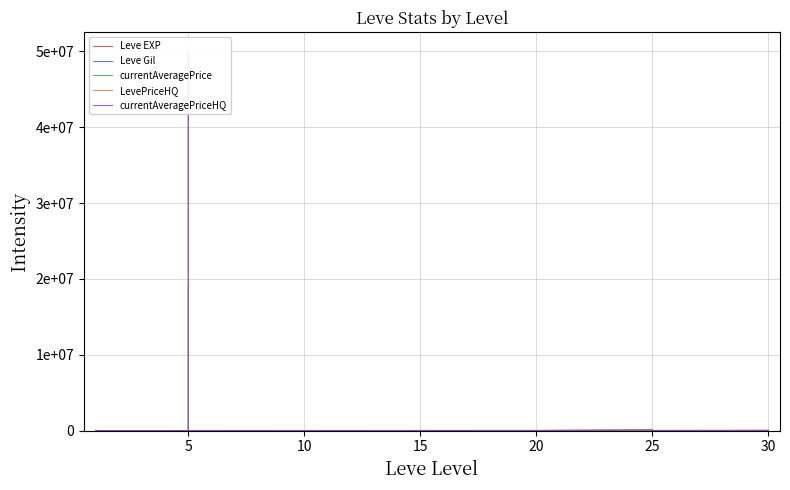

Reading left to right, transcribe all the data shown in this chart.

Leve EXP: 800.0	2040.0	1330.0	1330.0	800.0	980.0	2490.0	1420.0	5220.0	1420.0	3600.0	6280.0	9990.0	8930.0	12030.0	7880.0	8930.0	6880.0	11040.0	22790.0	14920.0	22790.0	16920.0	16920.0	21600.0	11560.0	17120.0	21600.0	7710.0	21600.0	25250.0	21650.0	26160.0	36390.0	43600.0	17310.0	41410.0	41410.0	21740.0	41410.0
Leve Gil: 113.0	114.0	114.0	115.0	112.0	112.0	139.0	169.0	293.0	140.0	170.0	169.0	191.0	169.0	230.0	168.0	284.0	175.0	230.0	468.0	172.0	234.0	170.0	174.0	344.0	101.0	485.0	281.0	101.0	230.0	326.0	229.0	203.0	379.0	715.0	126.0	372.0	296.0	175.0	440.0
currentAveragePrice: 1160.0	0.0	87.6	83.7	101.0	0.0	278.6	1055.8	100.0	25.2	19231830.0	2749.5	0.0	607.5	2302.2	2062.3	795.8	729.9	0.0	13339.7	0.0	13339.7	50072.0	0.0	0.0	5555.0	420.3	2513.4	1000.0	1075.0	62314.2	10873.9	4518.0	0.0	4518.0	3000.0	947.0	379.0	4542.6	1508.8
LevePriceHQ: 1424.3	0.0	100.0	116.6	408.0	0.0	6.0	1999.5	100.0	0.0	50001180.0	2749.5	0.0	0.0	3033.3	6416.7	0.0	716.7	0.0	0.0	0.0	0.0	0.0	0.0	0.0	16665.0	192.5	12187.5	0.0	0.0	96957.8	868.5	0.0	0.0	0.0	9000.0	12358.5	4110.0	4900.0	1721.5
currentAveragePriceHQ: 1424.3	0.0	100.0	116.6	136.0	0.0	2.0	1999.5	100.0	0.0	50001180.0	2749.5	0.0	0.0	3033.3	2138.9	0.0	716.7	0.0	0.0	0.0	0.0	0.0	0.0	0.0	5555.0	192.5	4062.5	0.0	0.0	96957.8	868.5	0.0	0.0	0.0	3000.0	4119.5	1370.0	4900.0	1721.5